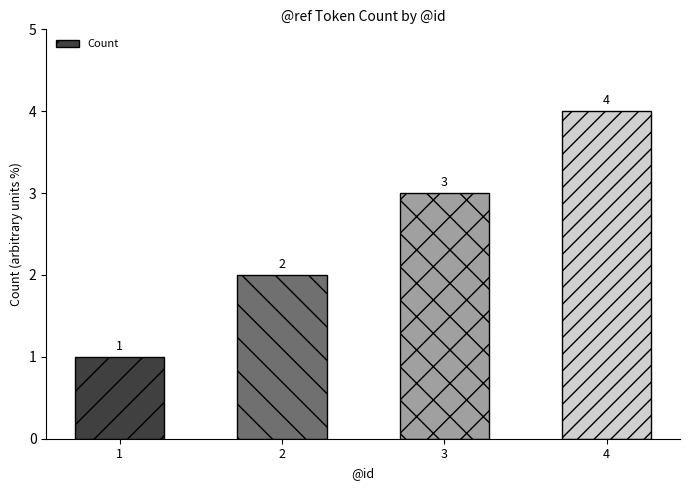

At which label is the value closest to 2?

2